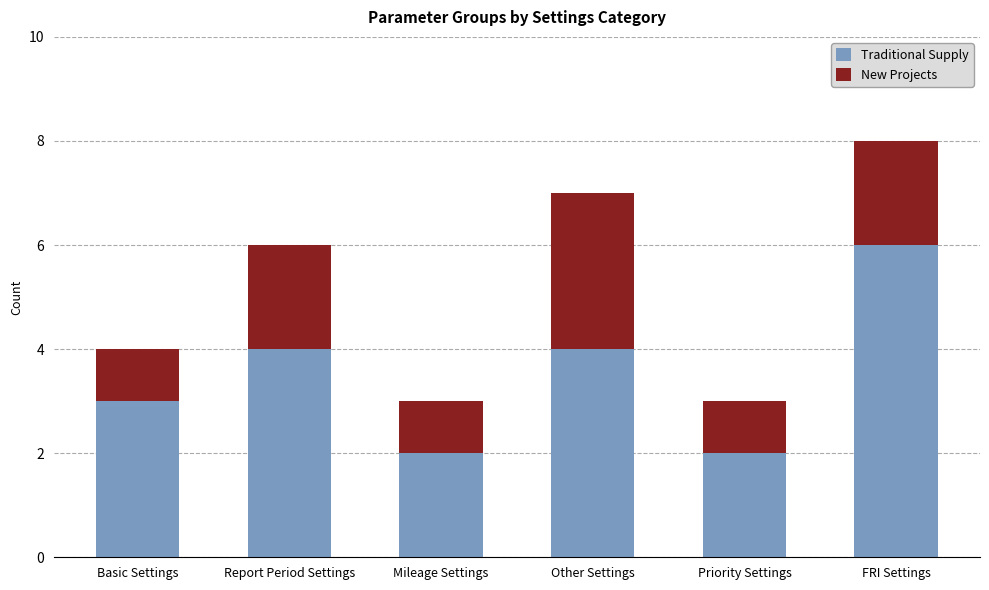

What is the sum of all Traditional Supply values?

21